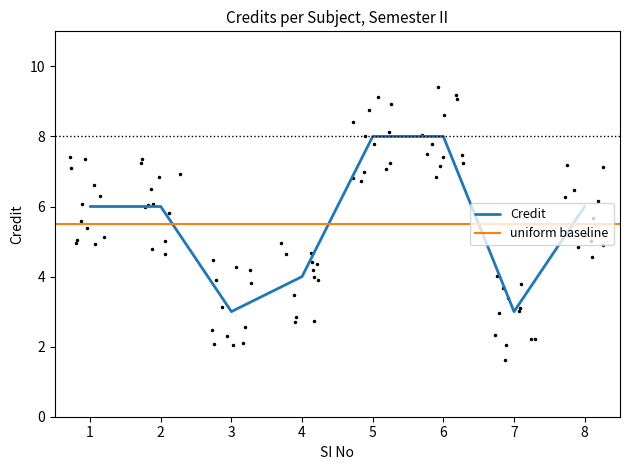

At which label does the data first exceed 6?

5